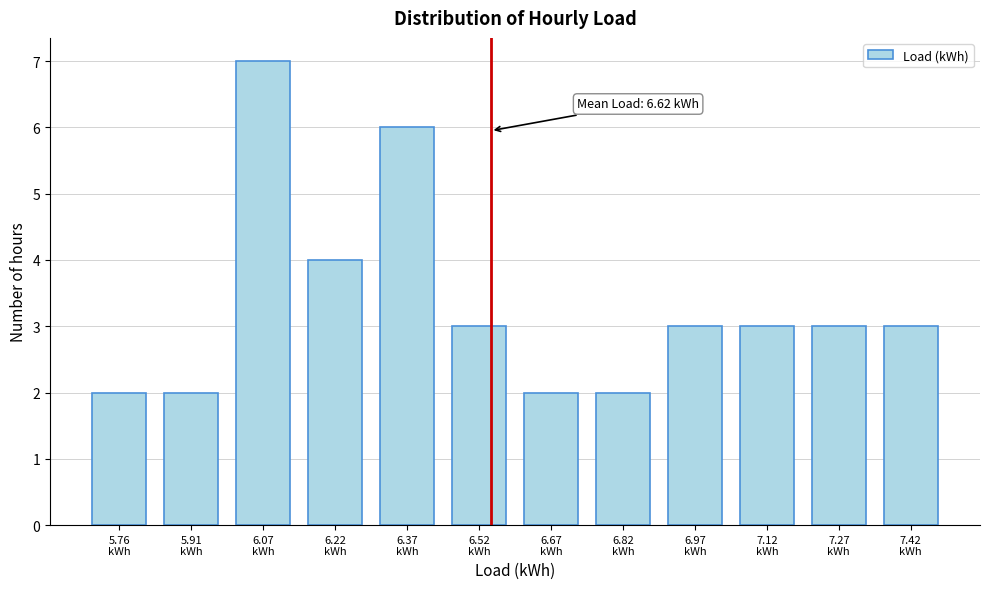

Reading left to right, transcribe all the data shown in this chart.

2	2	7	4	6	3	2	2	3	3	3	3